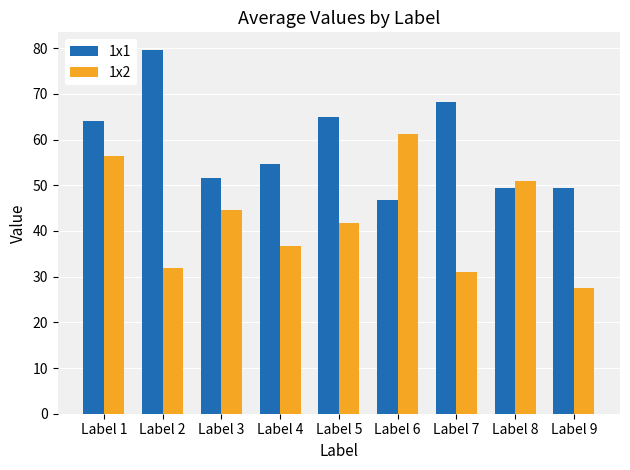

At which label is 1x1 closest to 63?

Label 1